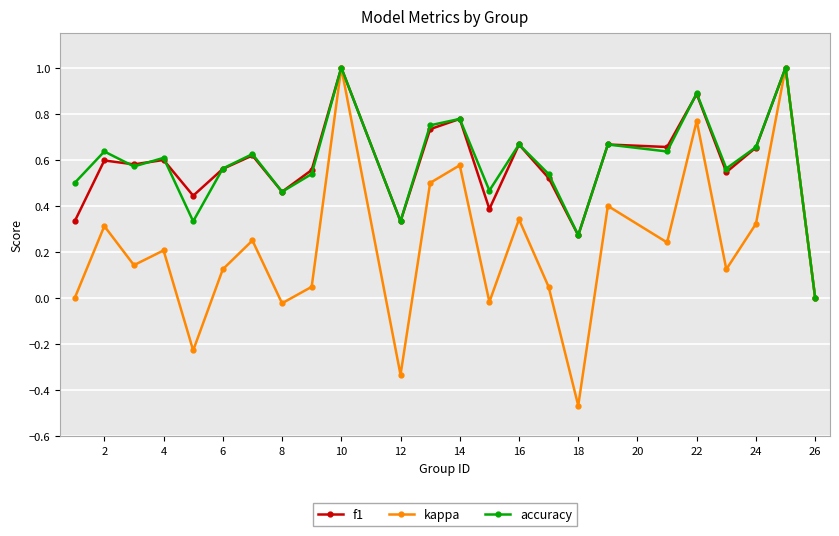

Which series has the widest spread of values?

kappa